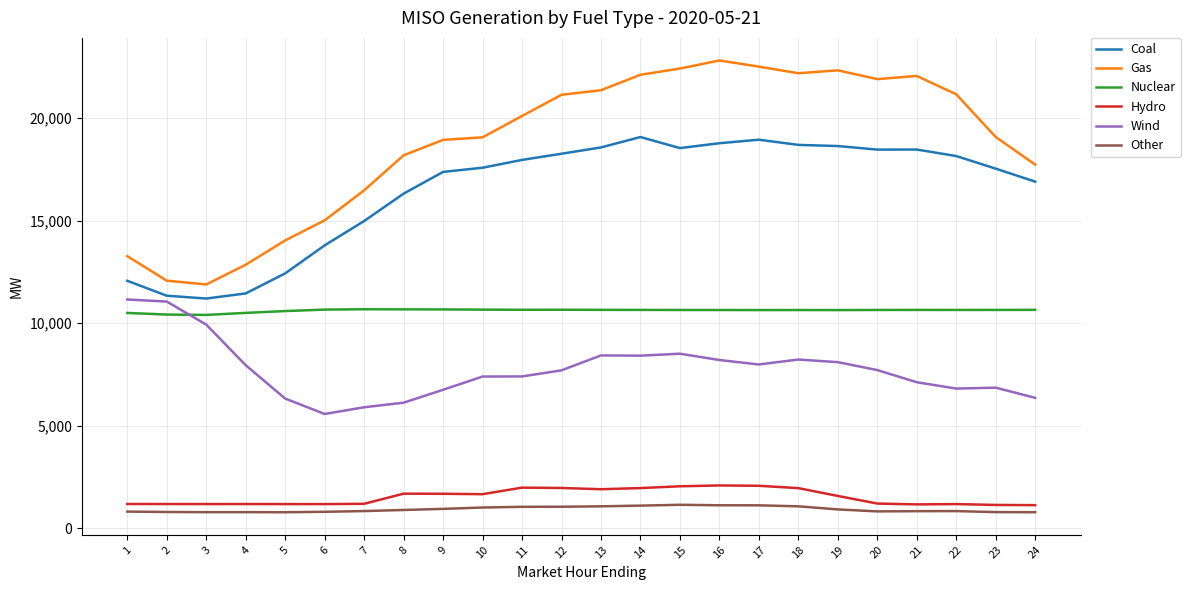

The Hydro series shows 1575.4 at 19. True or false?

True